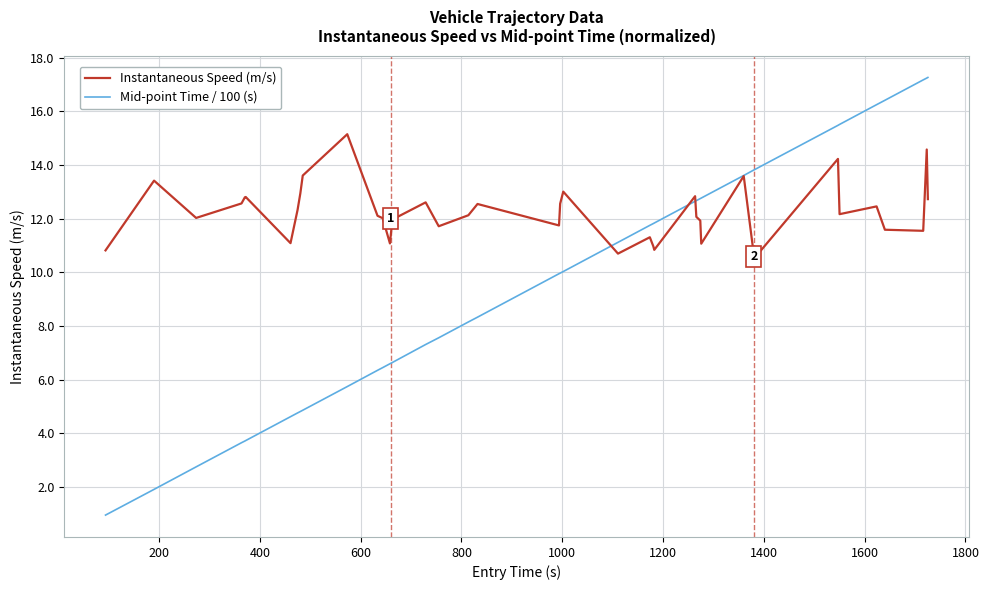

Rank the series by their average value, from highest to lowest.

Instantaneous Speed (m/s), Mid-point Time / 100 (s)